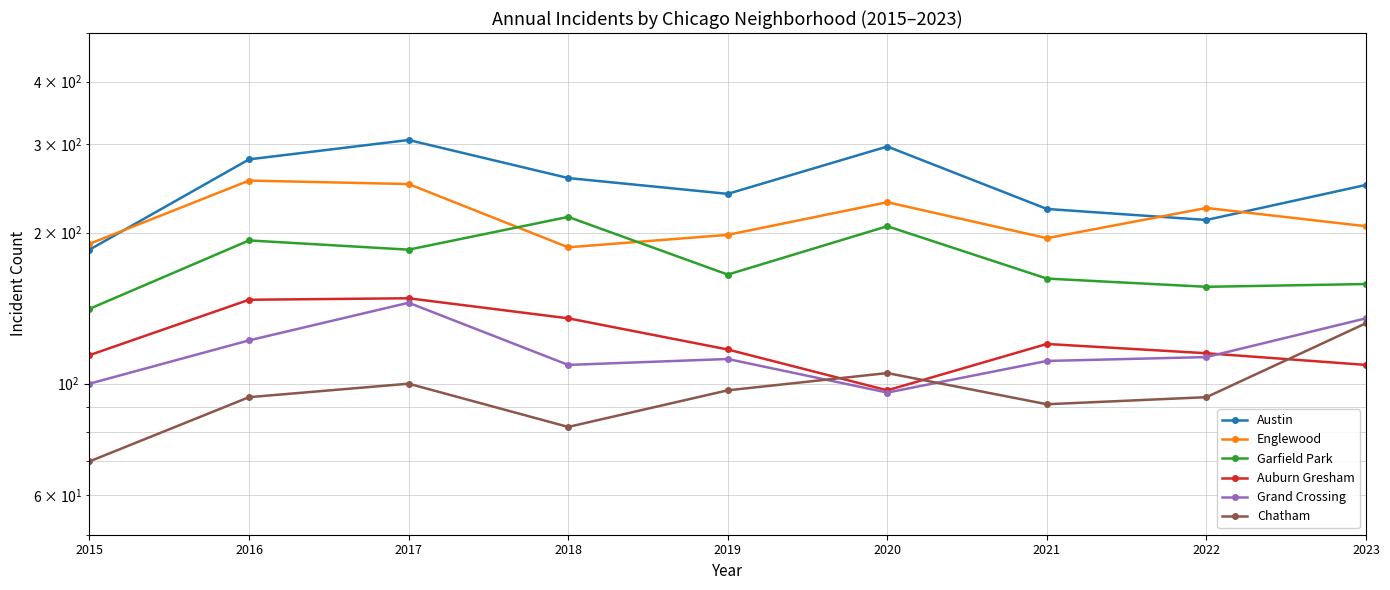

True or false: Garfield Park and Auburn Gresham intersect in this chart.

False